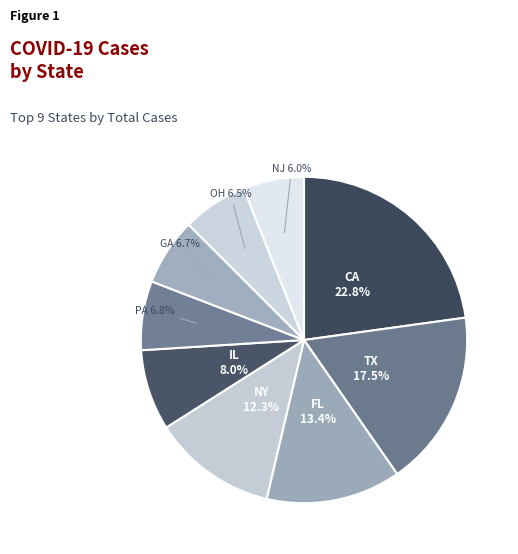

What percentage is NOT represented by NY?

87.7%